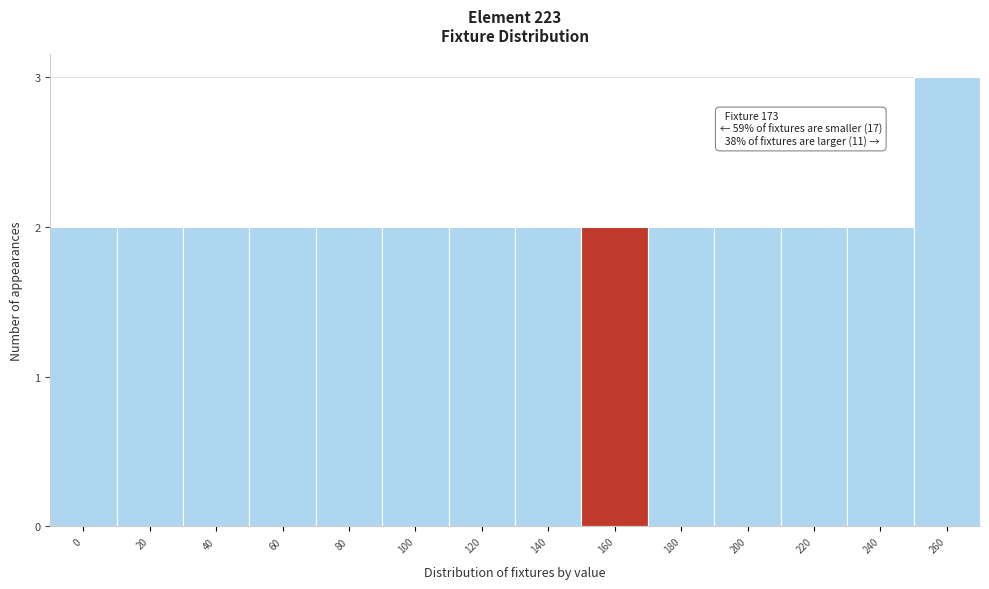

Reading left to right, extract all data points from this chart.

0=2	20=2	40=2	60=2	80=2	100=2	120=2	140=2	160=2	180=2	200=2	220=2	240=2	260=3